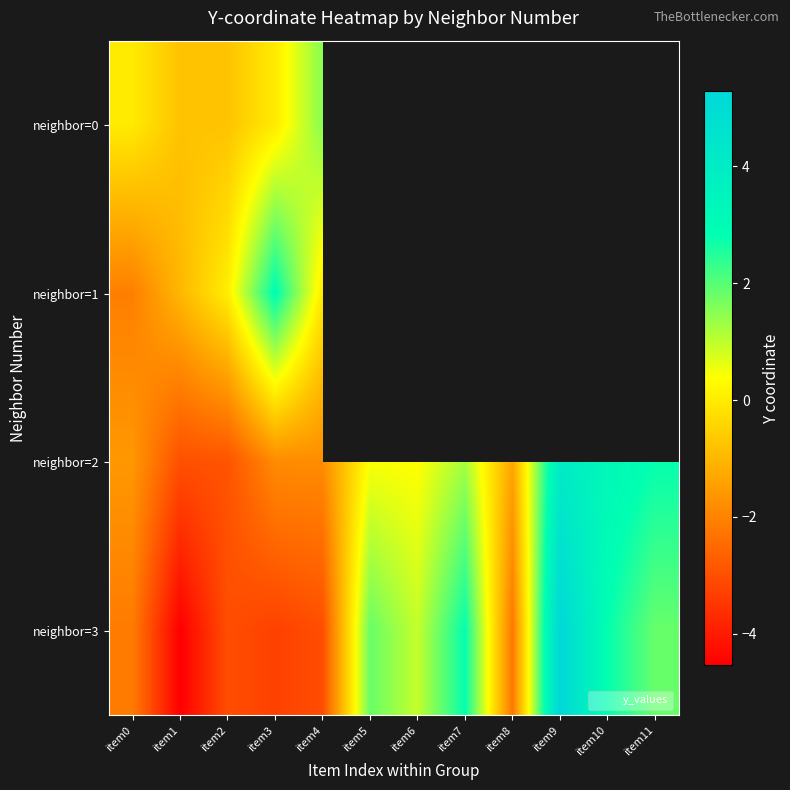

What is the smallest value displayed?

-4.5